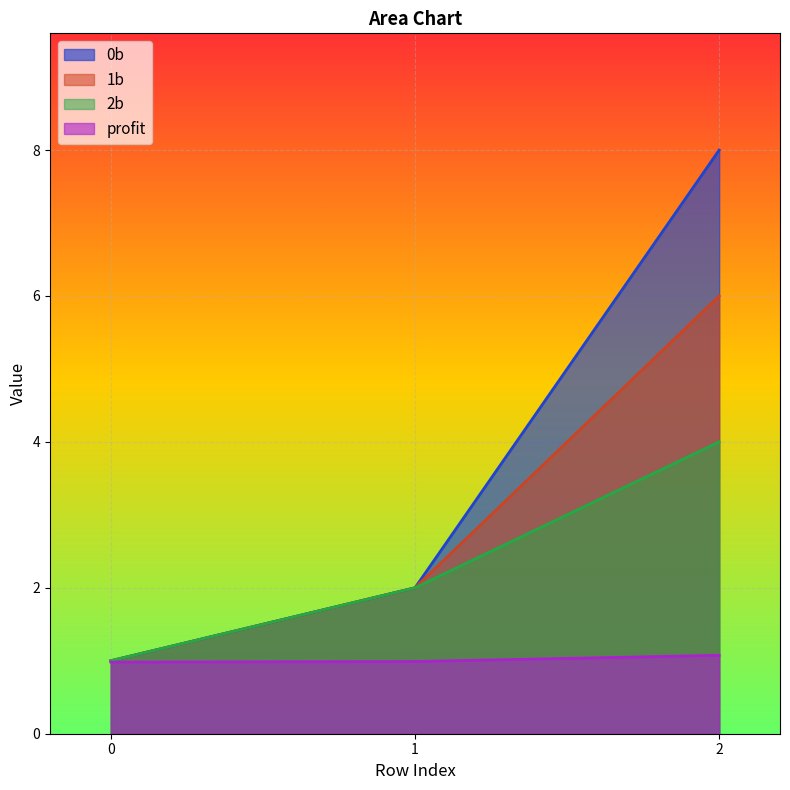

Between 1 and 2, which is larger?

2